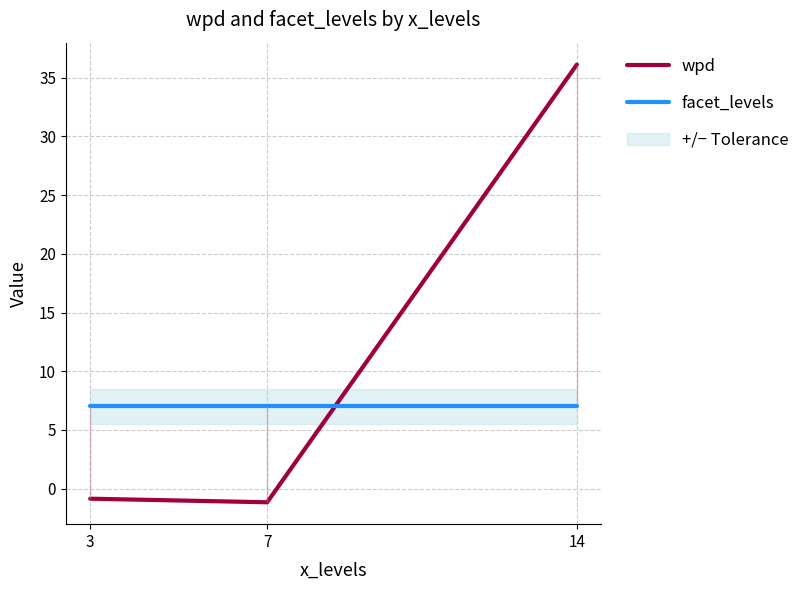

Reading left to right, what are all the values shown in this chart?

wpd: 3=-0.9	7=-1.2	14=36.1
facet_levels: 3=7.0	7=7.0	14=7.0